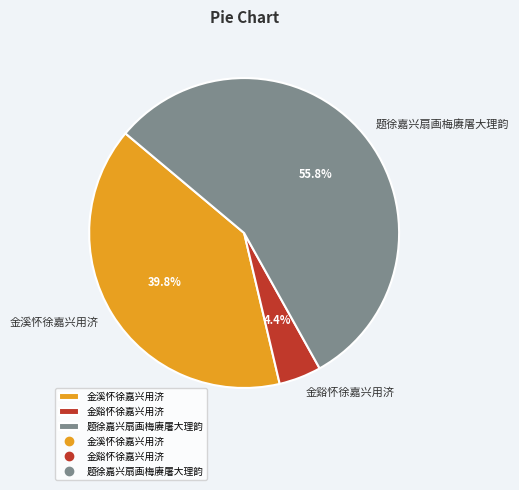

Combined, what portion of the pie is 金溪怀徐嘉兴用济 and 金谿怀徐嘉兴用济?

44.2%